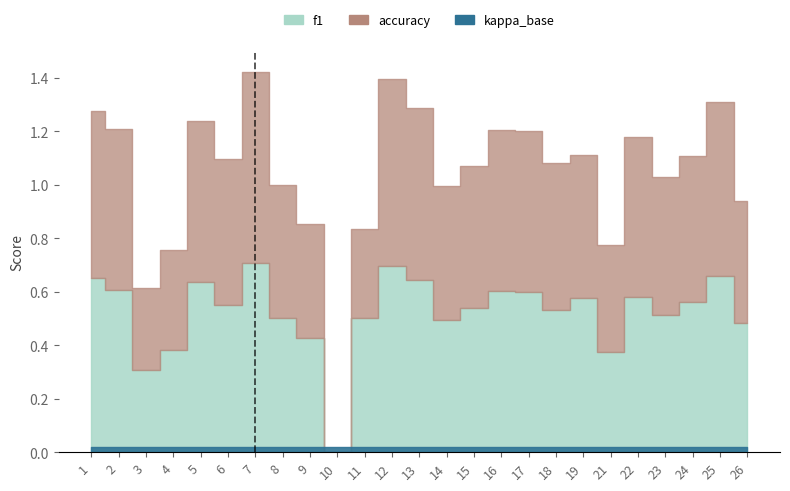

Is the value of f1 at 19 greater than the value of accuracy at 16?

No